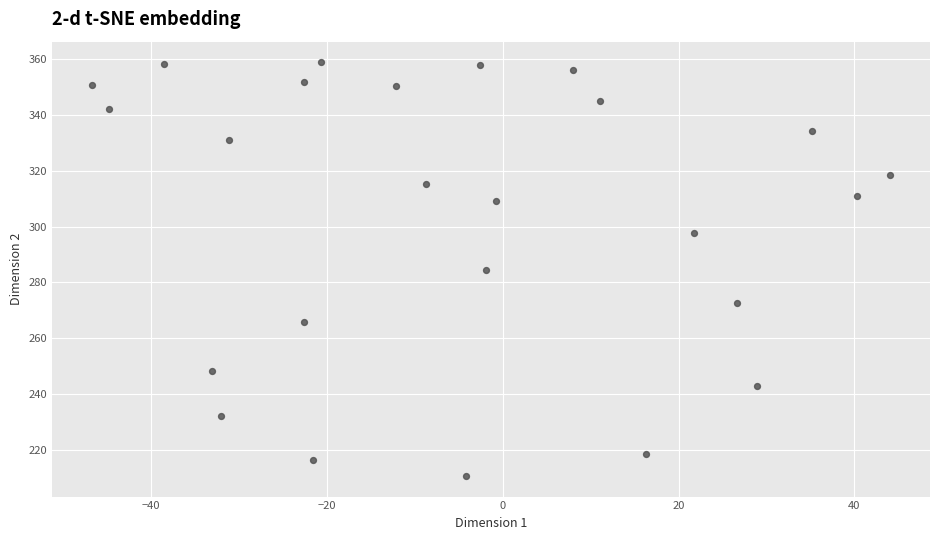

What is the range of X values (max minus min)?

90.8